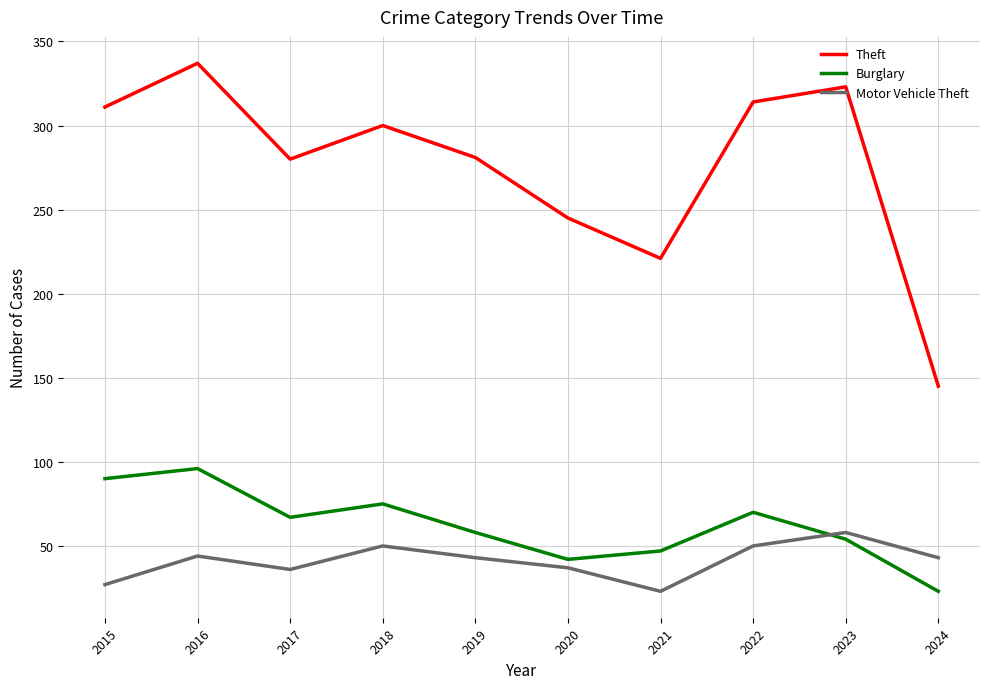

Rank the categories by Burglary value from lowest to highest.

2024, 2020, 2021, 2023, 2019, 2017, 2022, 2018, 2015, 2016